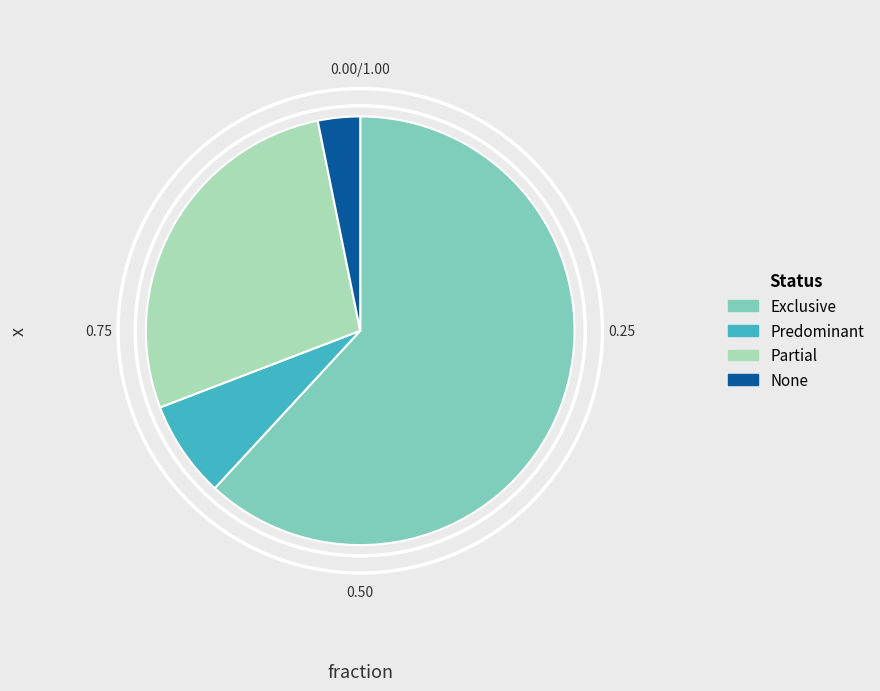

Which slice represents more than half of the pie?

Exclusive